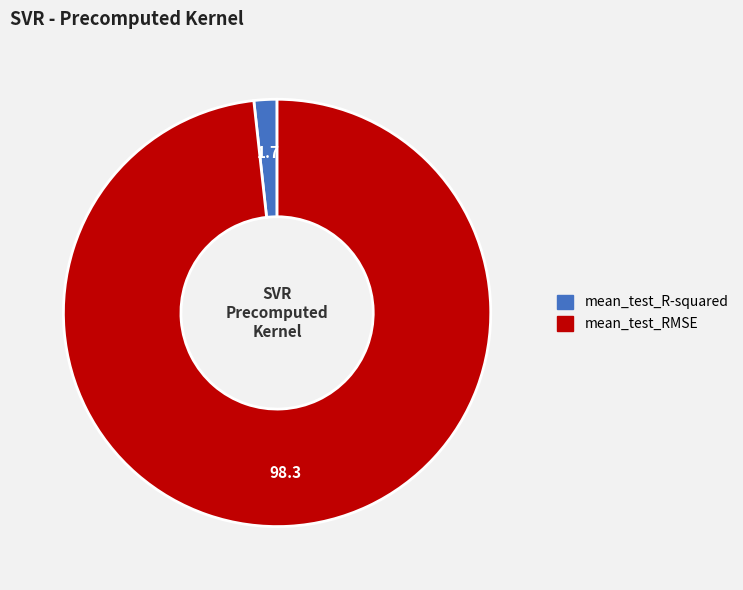

Is there a majority slice in this chart?

Yes